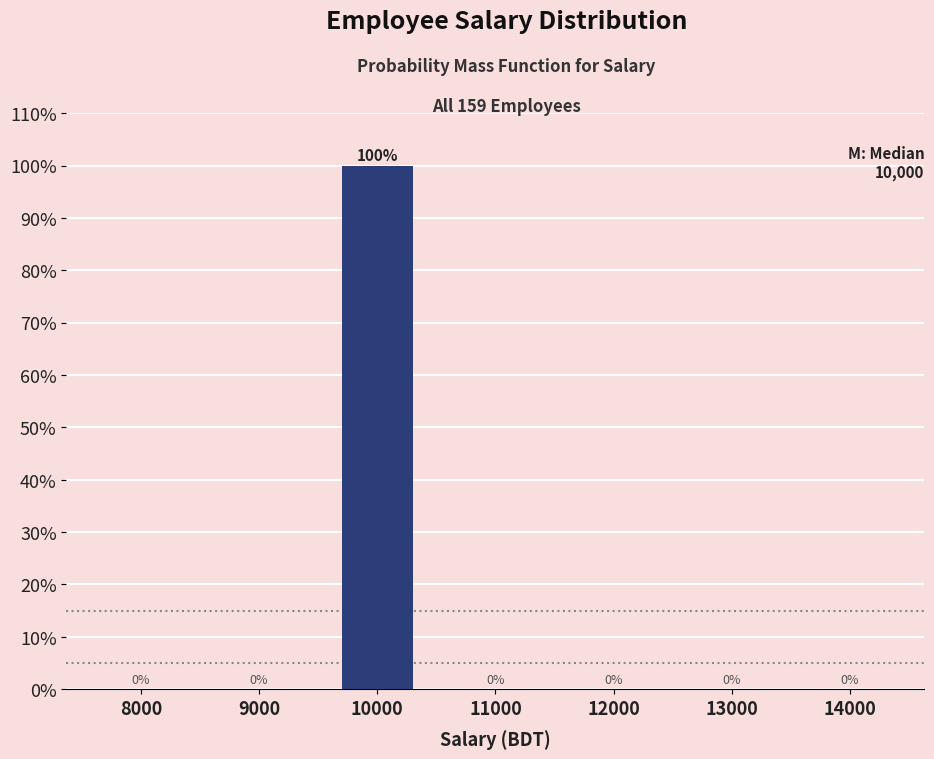

Reading left to right, what are all the values shown in this chart?

8000=0	9000=0	10000=100	11000=0	12000=0	13000=0	14000=0